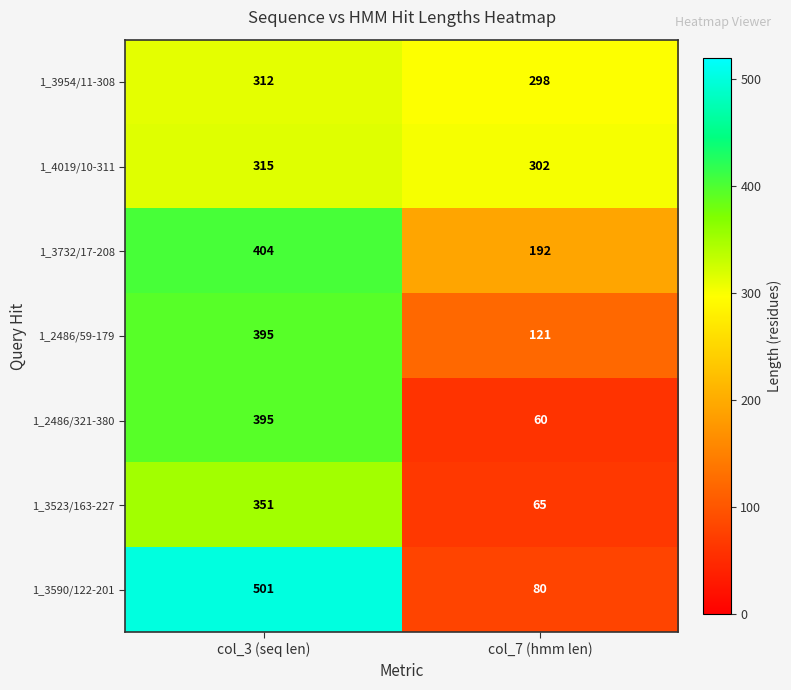

Is it true that 1_2486/321-380 equals 60 at col_7 (hmm len)?

True